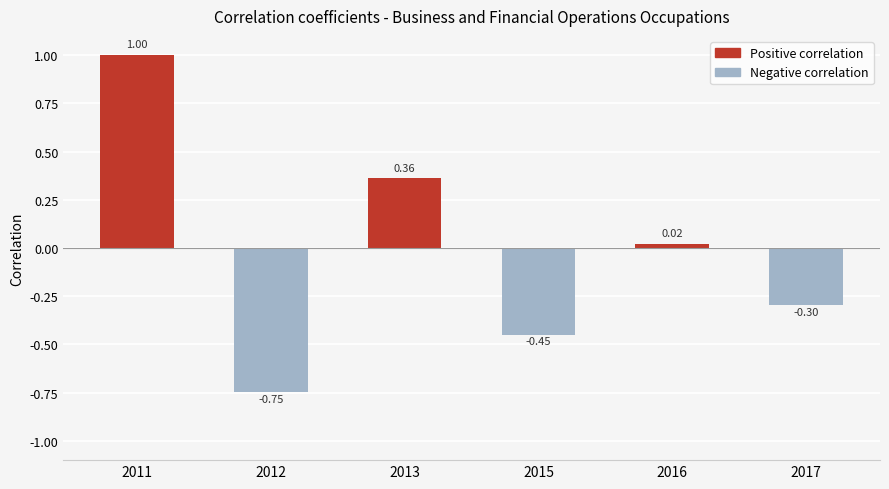

Which label corresponds to the smallest value in the chart?

2012